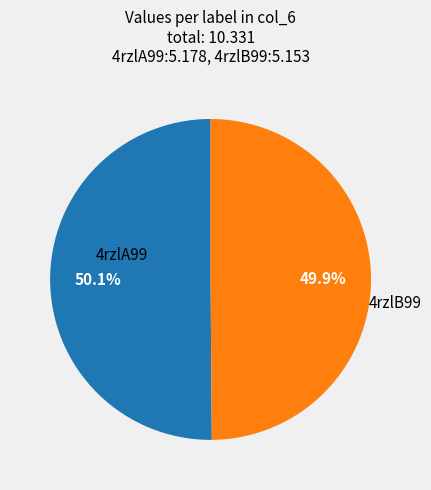

True or false: 4rzlA99 accounts for 60% of the total.

False